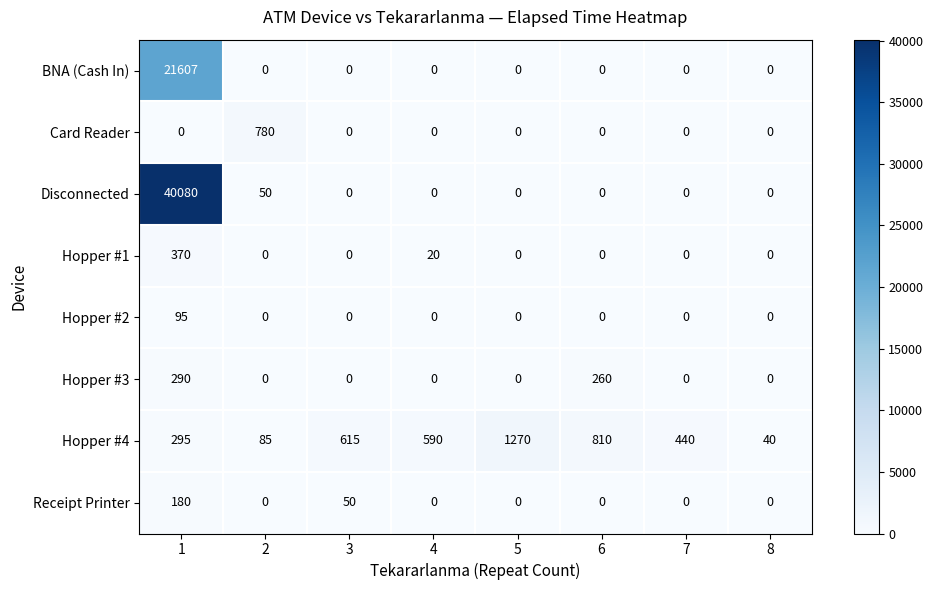

Between 1 and 8, which series saw the biggest shift?

Disconnected